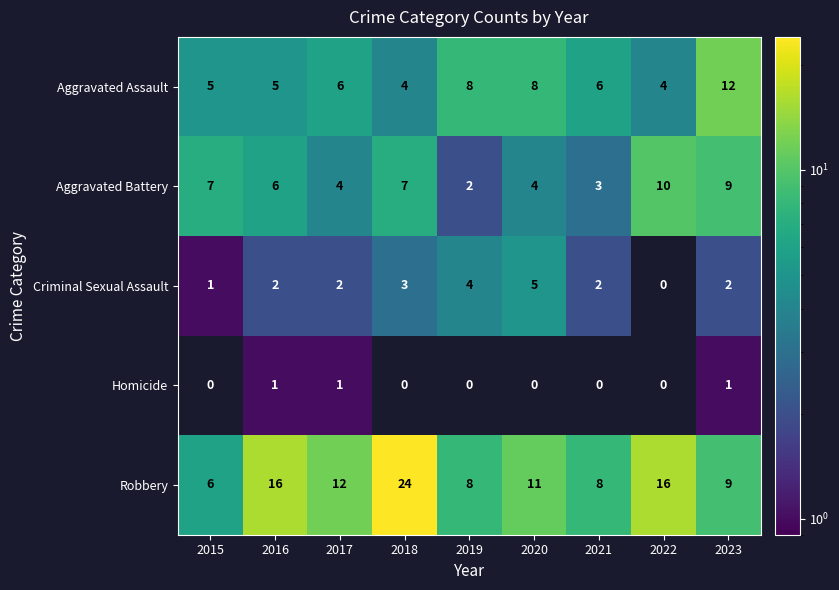

True or false: Aggravated Battery has a value of 4 at 2017.

True